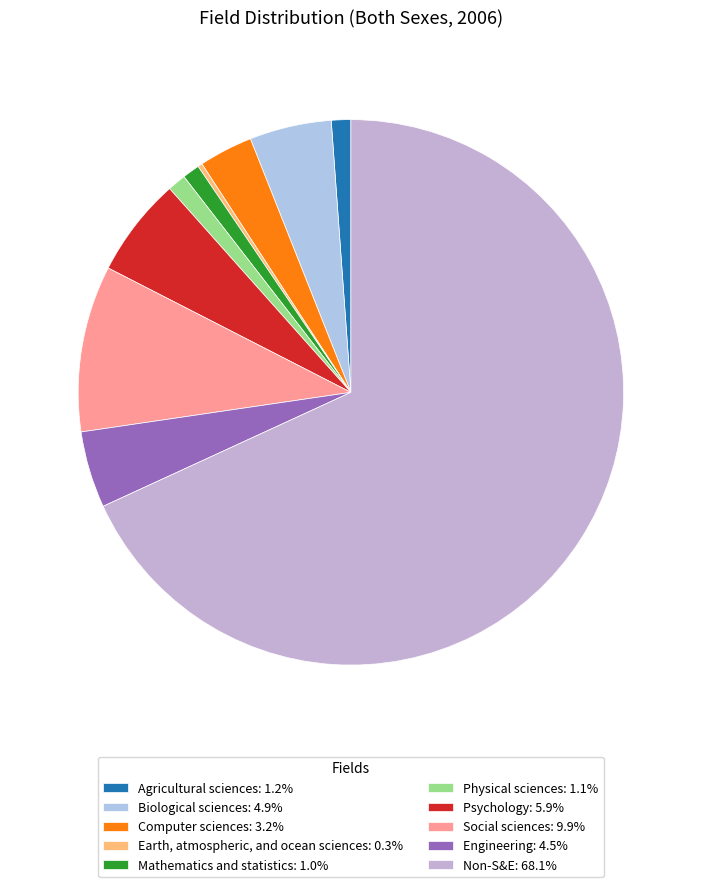

Combined, do Computer sciences and Physical sciences account for over 50%?

No